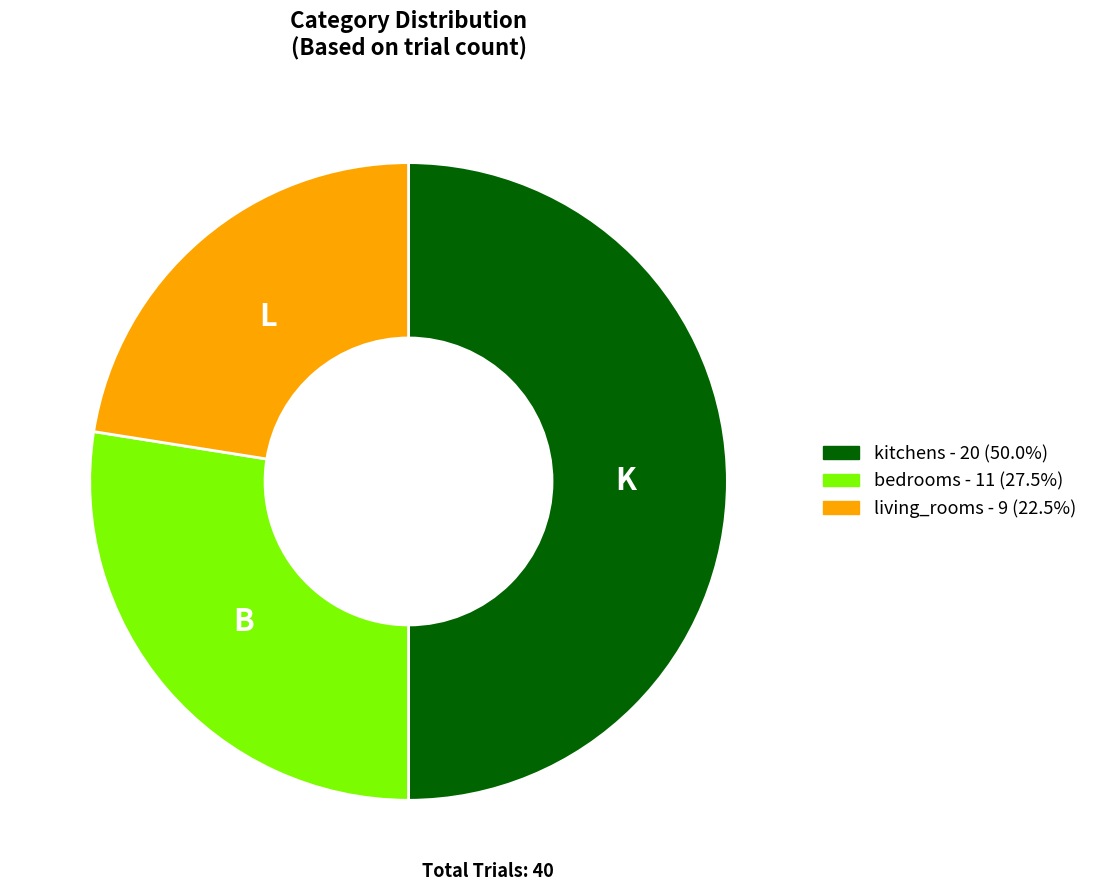

Does bedrooms represent more than half of the total?

No